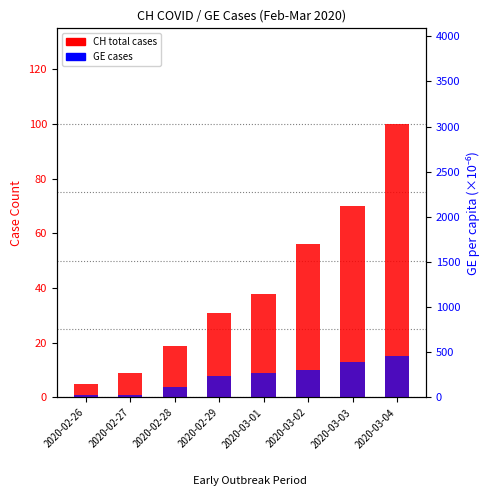

At 2020-03-02, list the series in order from smallest to largest.

GE cases, CH total cases